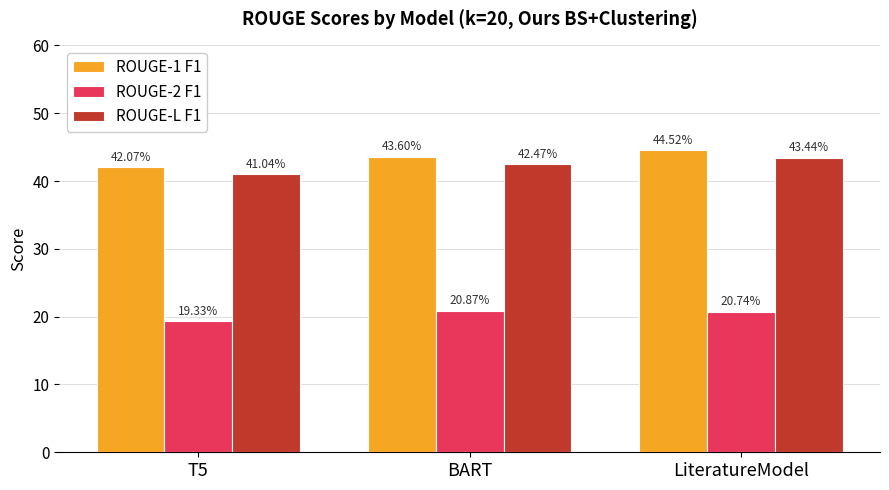

What is the label of the 3rd bar from the left?

LiteratureModel